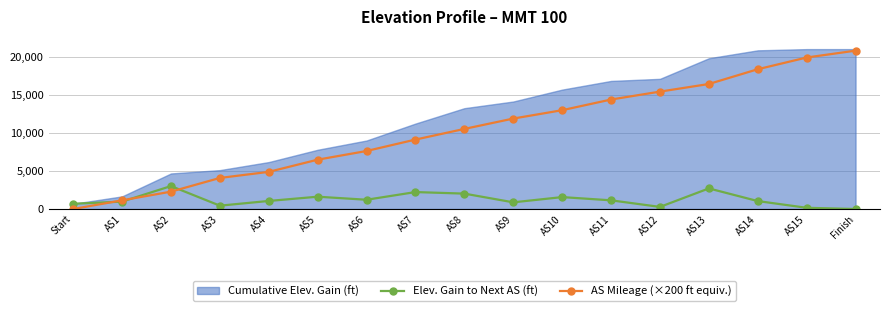

In Elev. Gain to Next AS (ft), how many points are lower than both neighbors (excluding endpoints)?

4